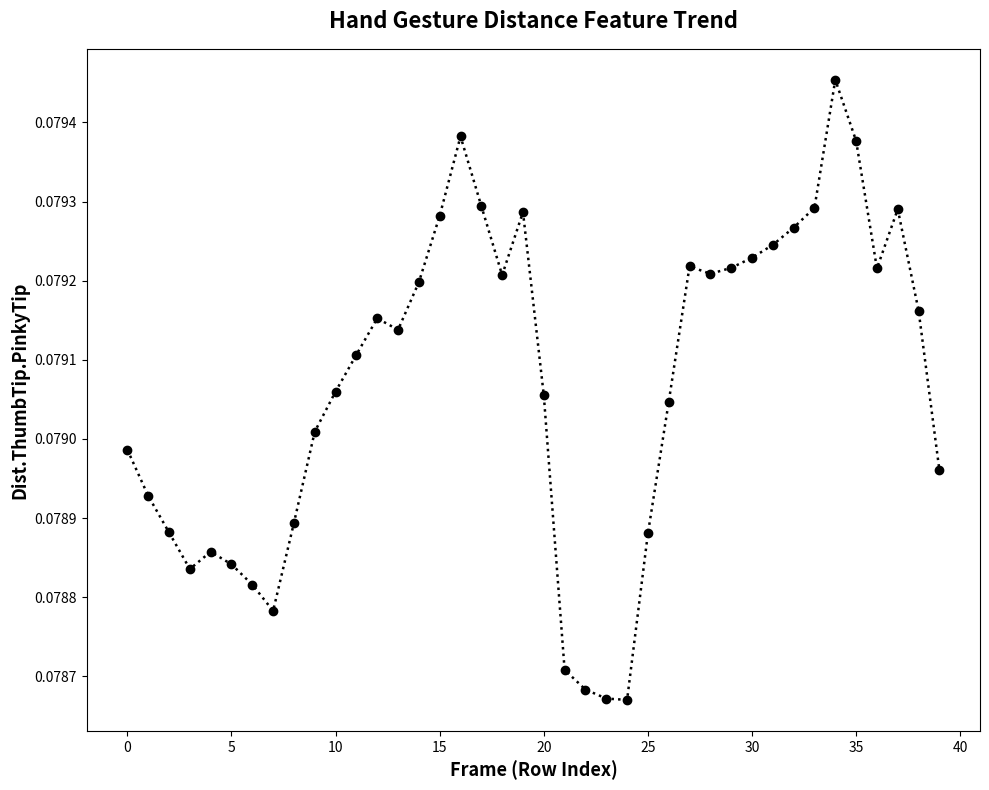

True or false: the data has more than 2 interior local peaks.

True